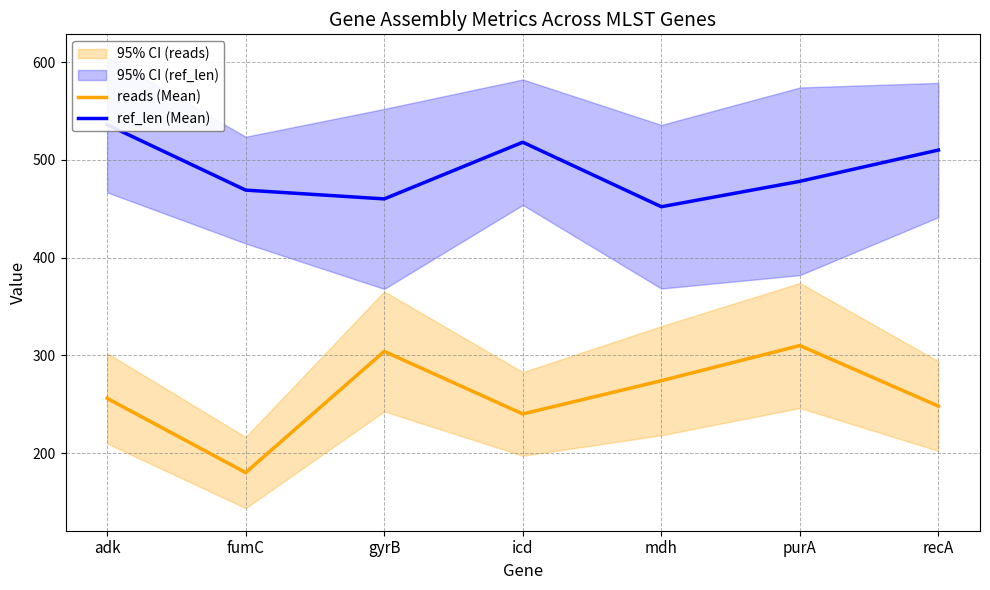

In reads (Mean), how many points are higher than both neighbors (excluding endpoints)?

2